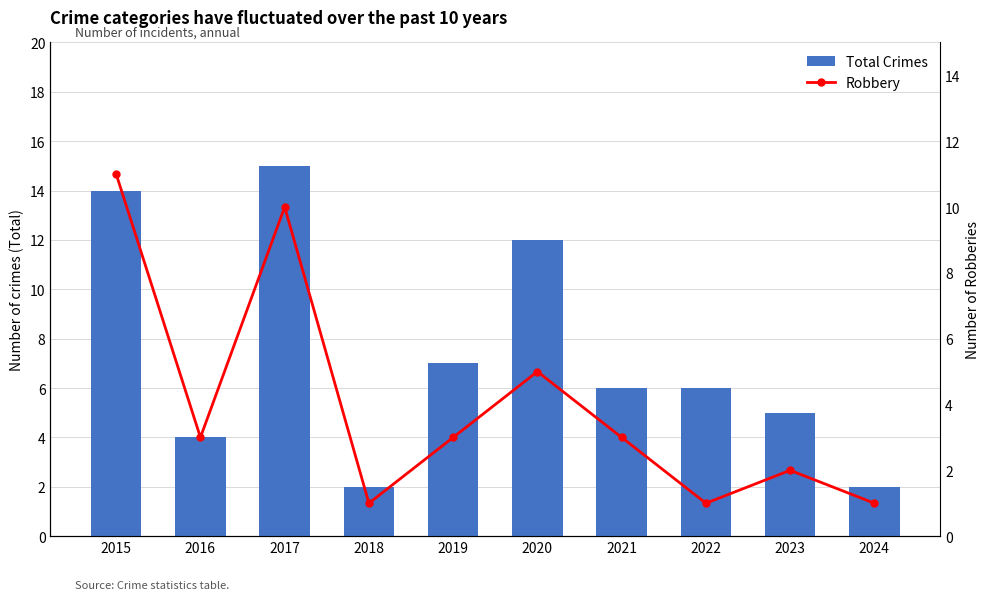

How many data points does each series have?

10